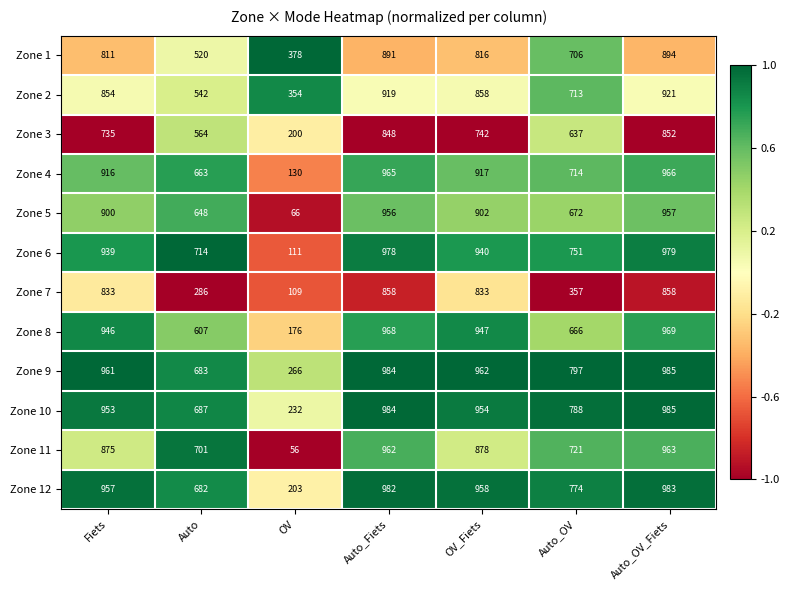

Which series has the largest total across all categories?

Zone 9